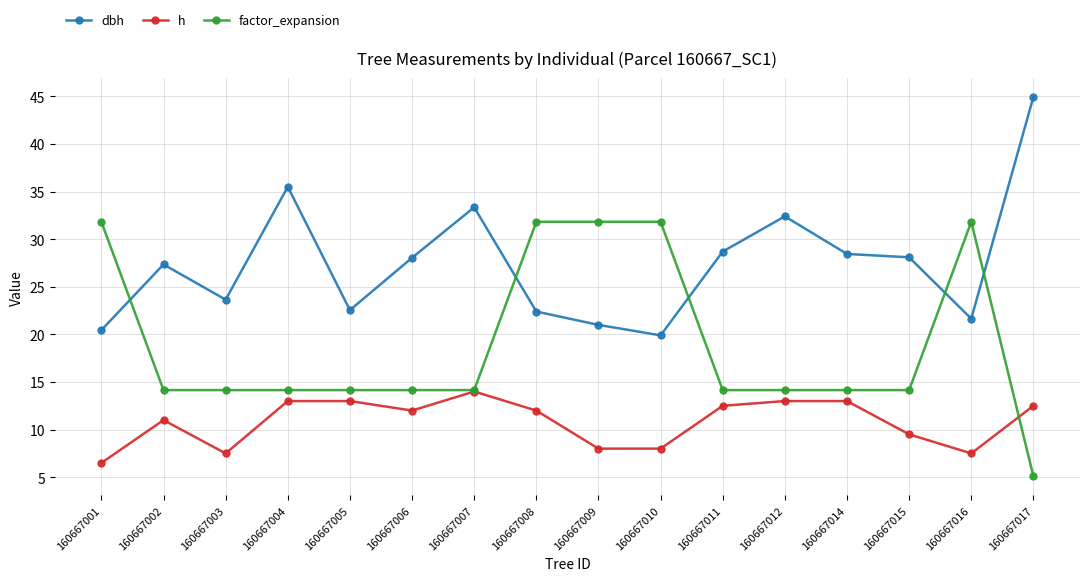

How many values in the dbh series exceed 28?

8